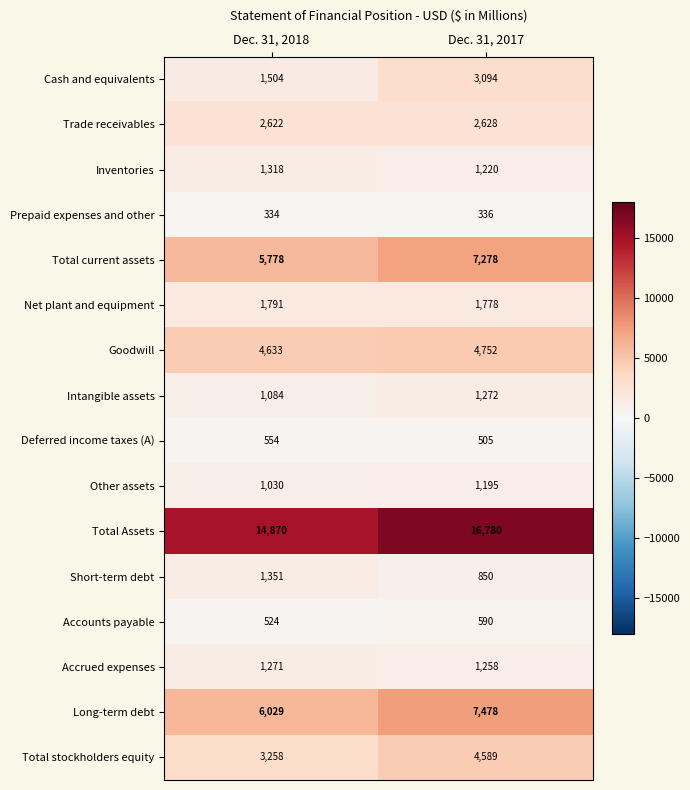

What is the spread (max minus min) of values at Dec. 31, 2018?

14536